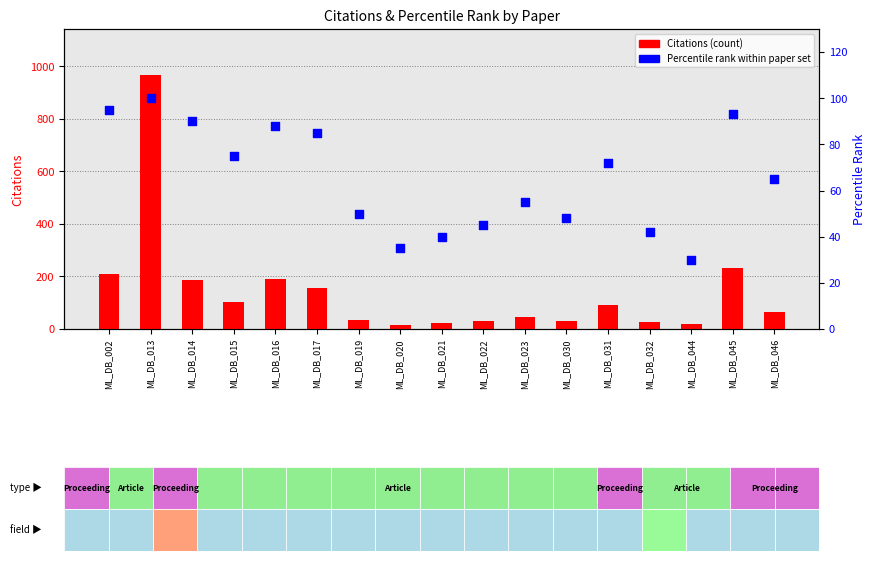

Which series contains the highest Y value?

Citations (count)